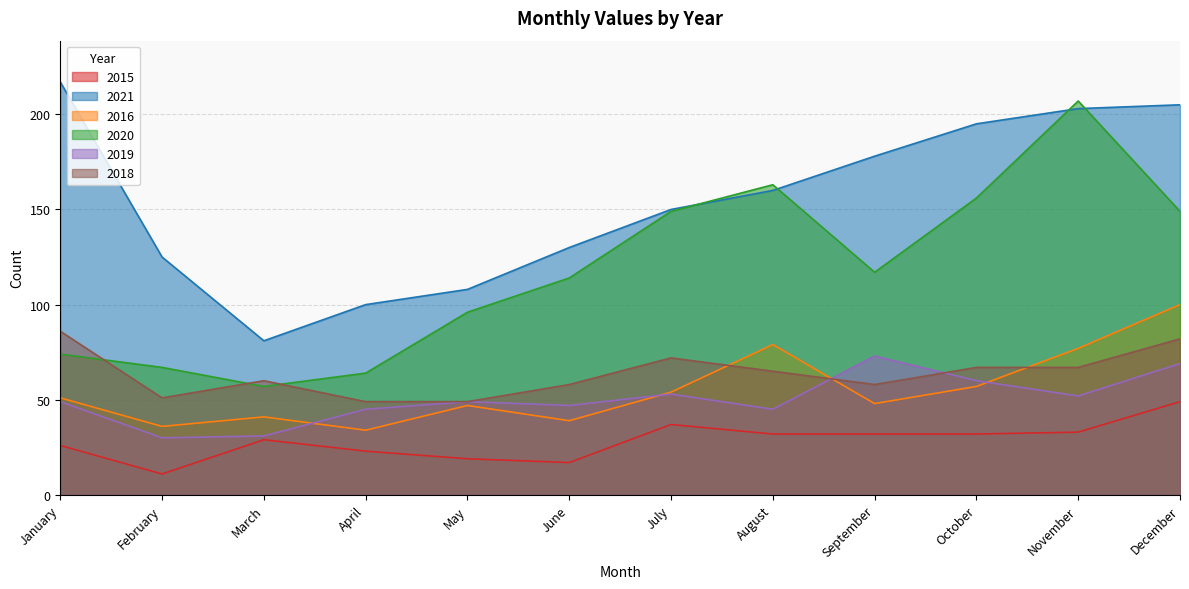

Count the number of categories in the chart.

12